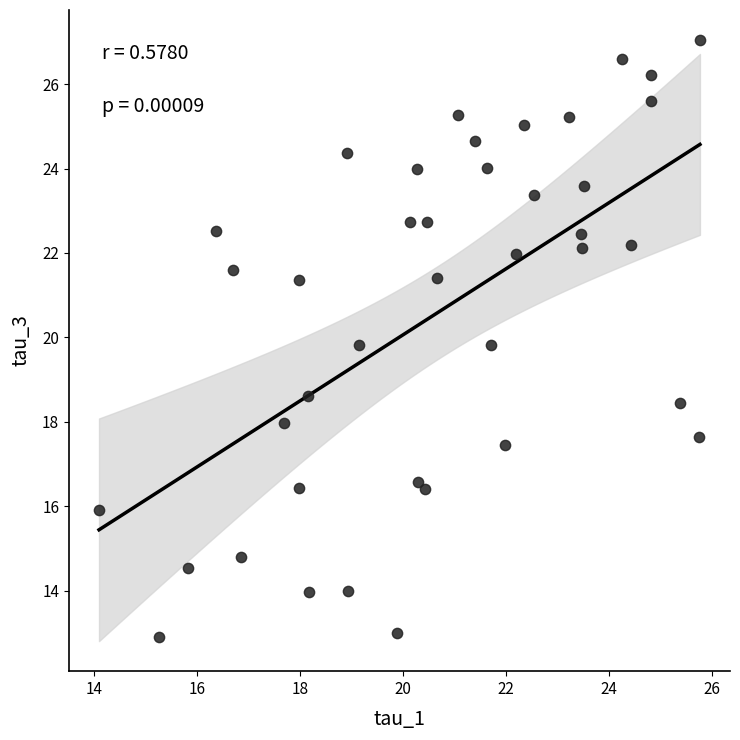

What is the range of Y values (max minus min)?

14.1